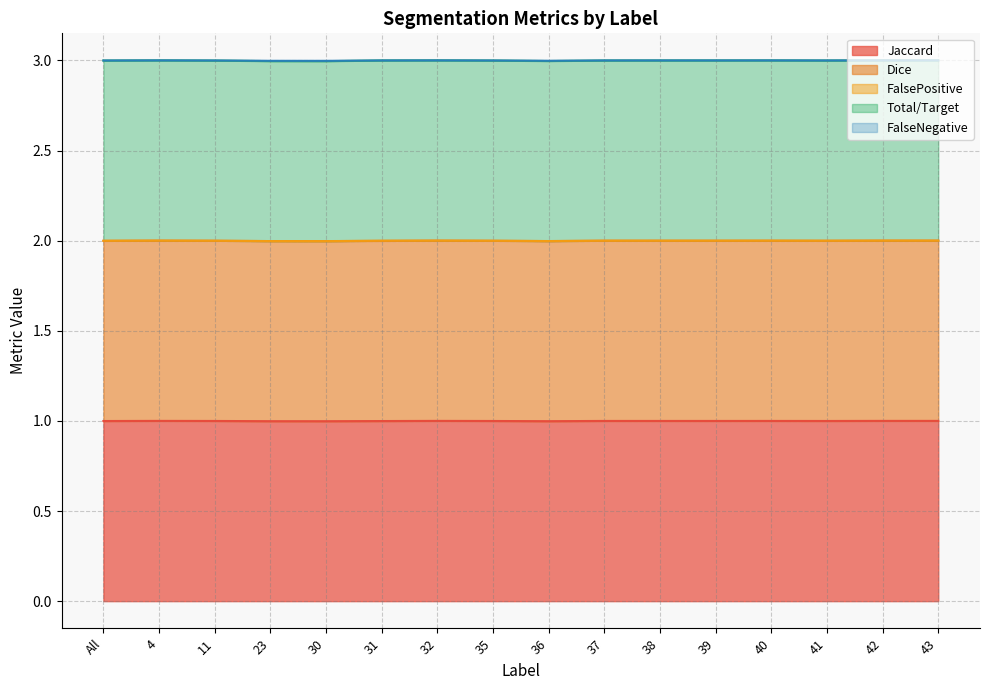

What position from the right is 23?

13